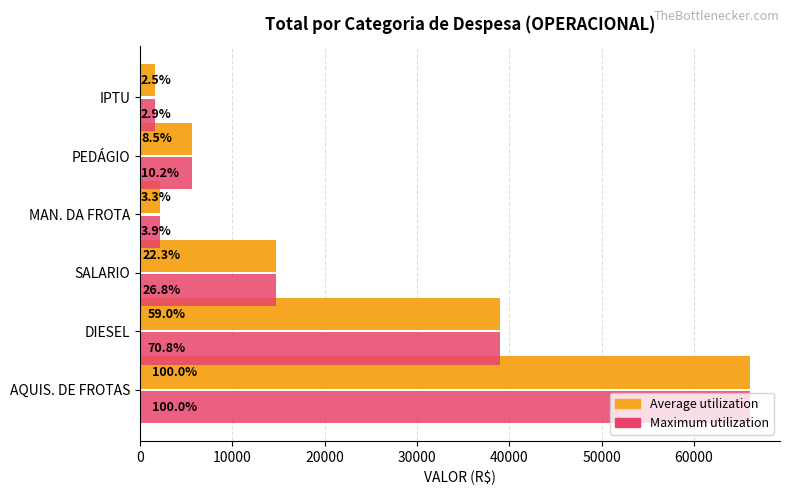

What is the value of the Average utilization bar at the 6th from the left?

1618.1